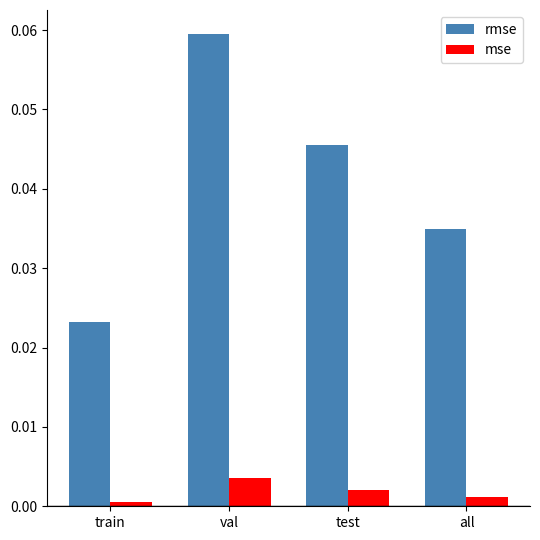

The value of rmse at all is 0.1. True or false?

False